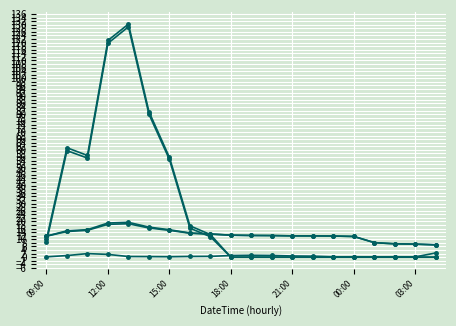

How many distinct data groups are displayed?

5